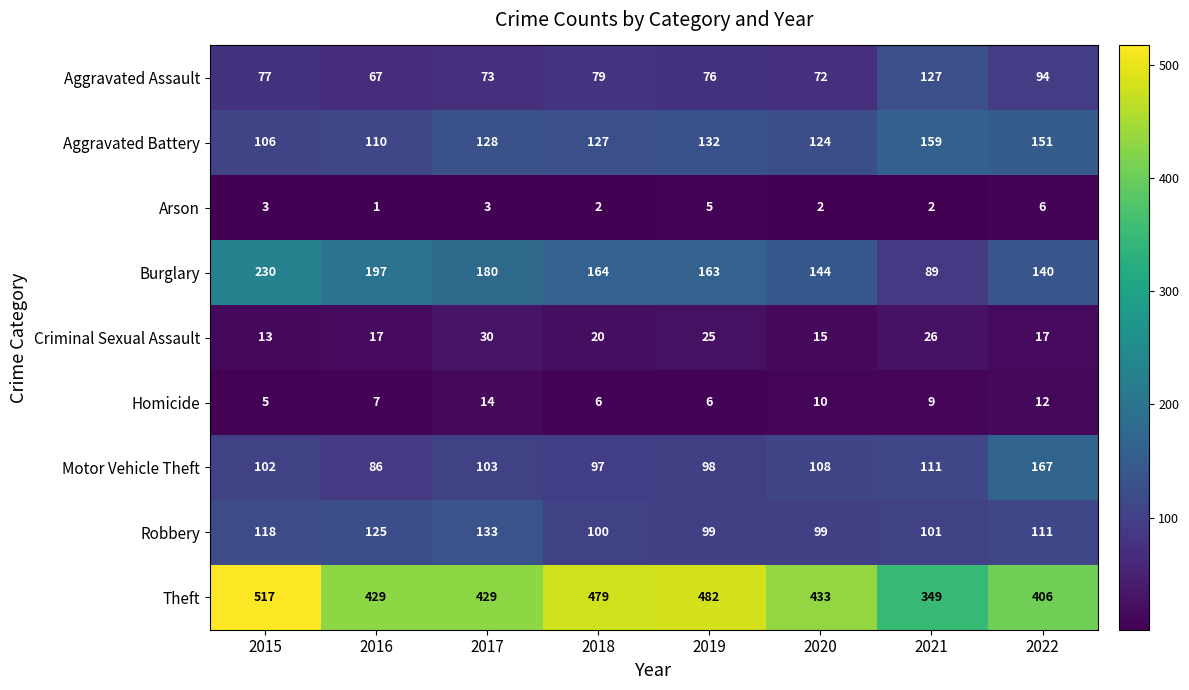

Rank the series at 2020 from lowest to highest value.

Arson, Homicide, Criminal Sexual Assault, Aggravated Assault, Robbery, Motor Vehicle Theft, Aggravated Battery, Burglary, Theft